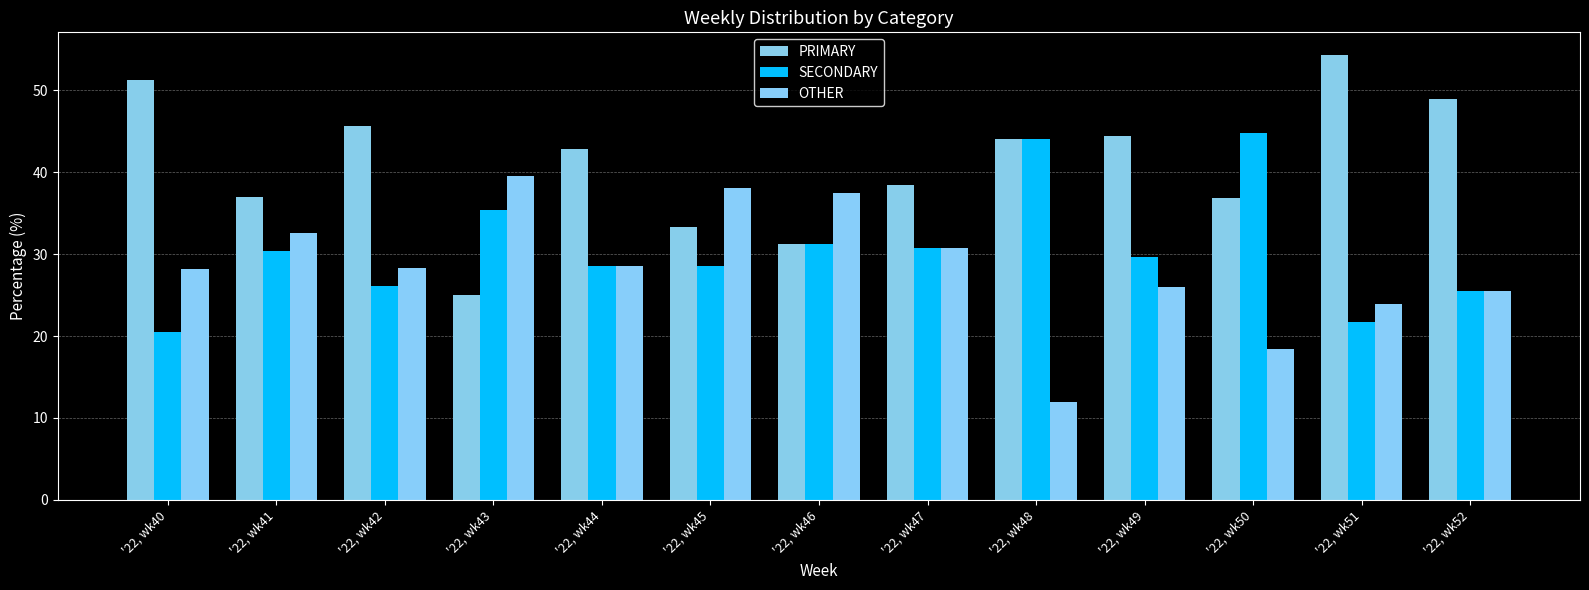

How many categories are shown in the chart?

13